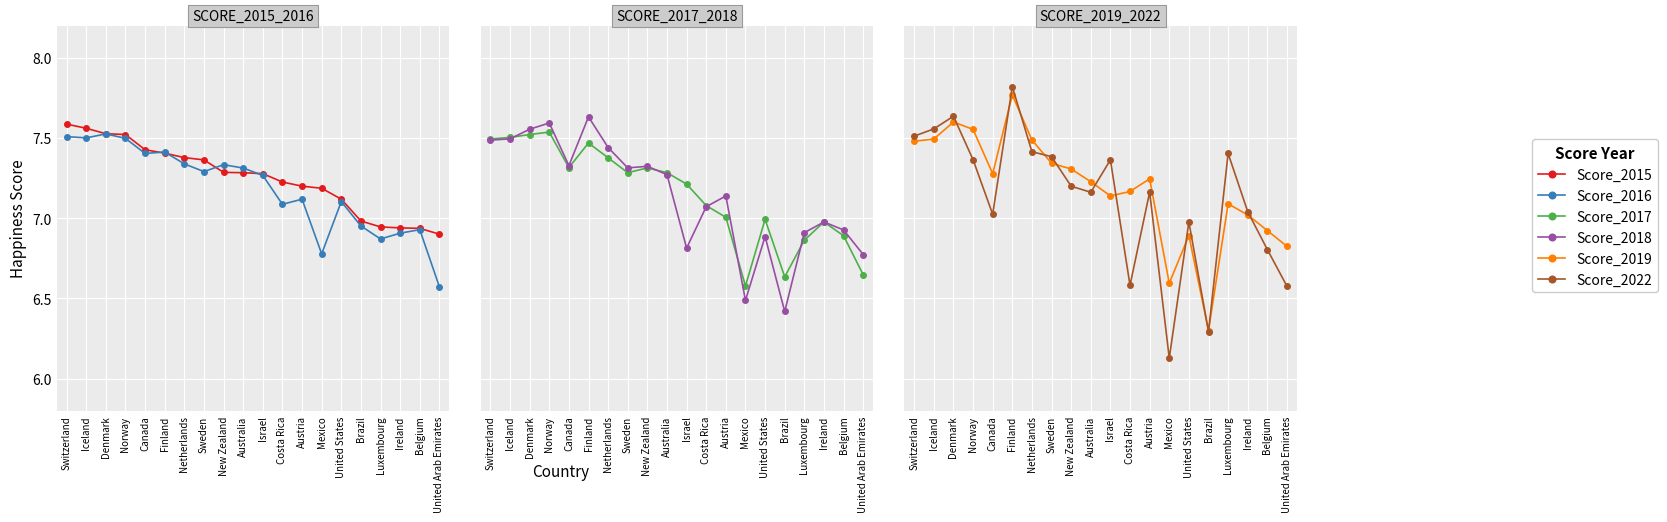

How many times do Score_2022 and Score_2017 cross each other?

9